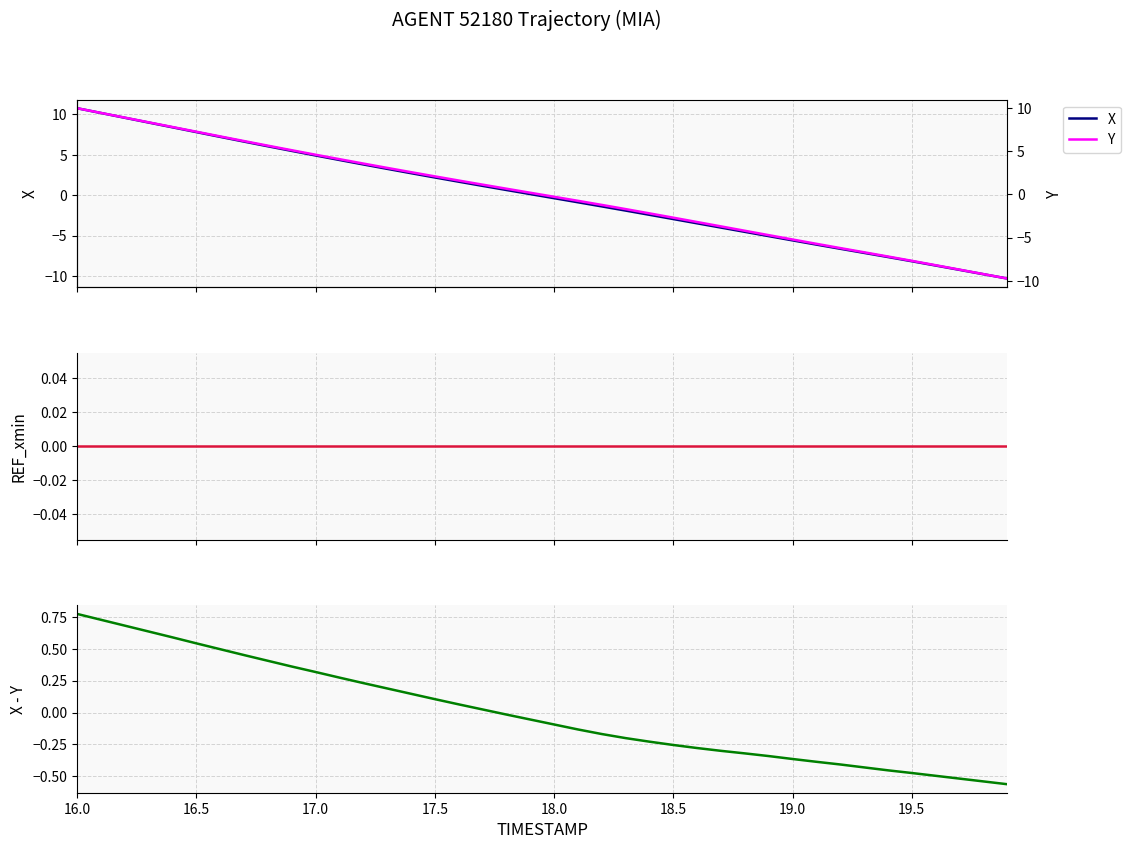

Reading right to left, what are all the values shown in this chart?

X: -10.3	-9.8	-9.2	-8.7	-8.2	-7.6	-7.1	-6.6	-6.1	-5.6	-5.1	-4.5	-4.0	-3.5	-2.9	-2.4	-1.9	-1.4	-0.9	-0.4	0.1	0.7	1.2	1.7	2.2	2.7	3.3	3.8	4.4	4.9	5.5	6.1	6.6	7.2	7.8	8.4	9.0	9.6	10.2	10.8
REF_xmin: 0.0	0.0	0.0	0.0	0.0	0.0	0.0	0.0	0.0	0.0	0.0	0.0	0.0	0.0	0.0	0.0	0.0	0.0	0.0	0.0	0.0	0.0	0.0	0.0	0.0	0.0	0.0	0.0	0.0	0.0	0.0	0.0	0.0	0.0	0.0	0.0	0.0	0.0	0.0	0.0
X - Y: -0.6	-0.5	-0.5	-0.5	-0.5	-0.5	-0.4	-0.4	-0.4	-0.4	-0.3	-0.3	-0.3	-0.3	-0.3	-0.2	-0.2	-0.2	-0.1	-0.1	-0.1	-0.0	0.0	0.1	0.1	0.1	0.2	0.2	0.3	0.3	0.4	0.4	0.5	0.5	0.5	0.6	0.6	0.7	0.7	0.8
Y: -9.7	-9.2	-8.7	-8.2	-7.7	-7.2	-6.7	-6.2	-5.7	-5.2	-4.7	-4.2	-3.7	-3.2	-2.7	-2.2	-1.7	-1.2	-0.7	-0.3	0.2	0.7	1.1	1.6	2.1	2.6	3.1	3.6	4.1	4.6	5.1	5.7	6.2	6.7	7.3	7.8	8.4	8.9	9.4	10.0